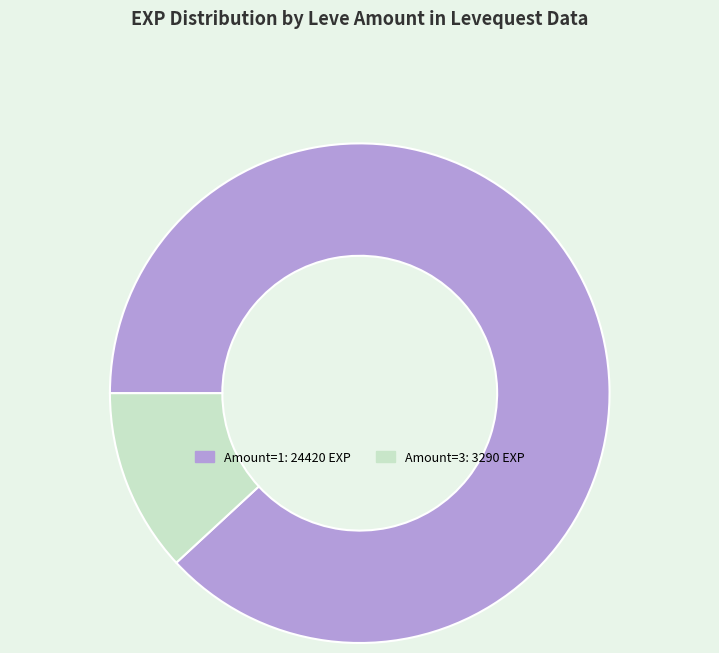

Is there any slice that represents more than half of the pie?

Yes